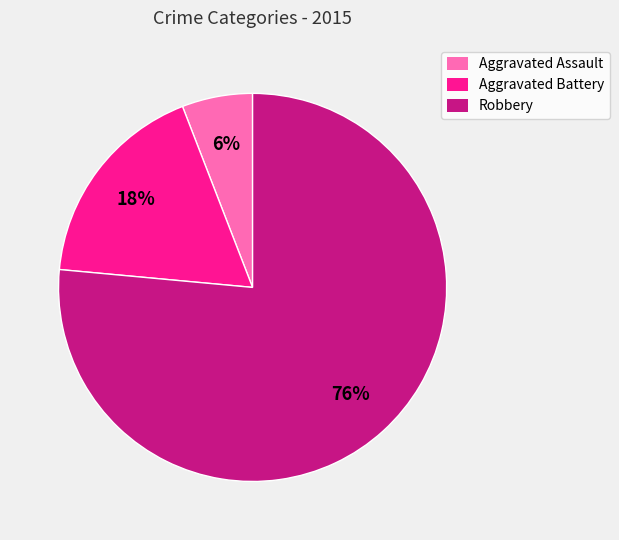

Combined, do Robbery and Aggravated Assault account for over 50%?

Yes